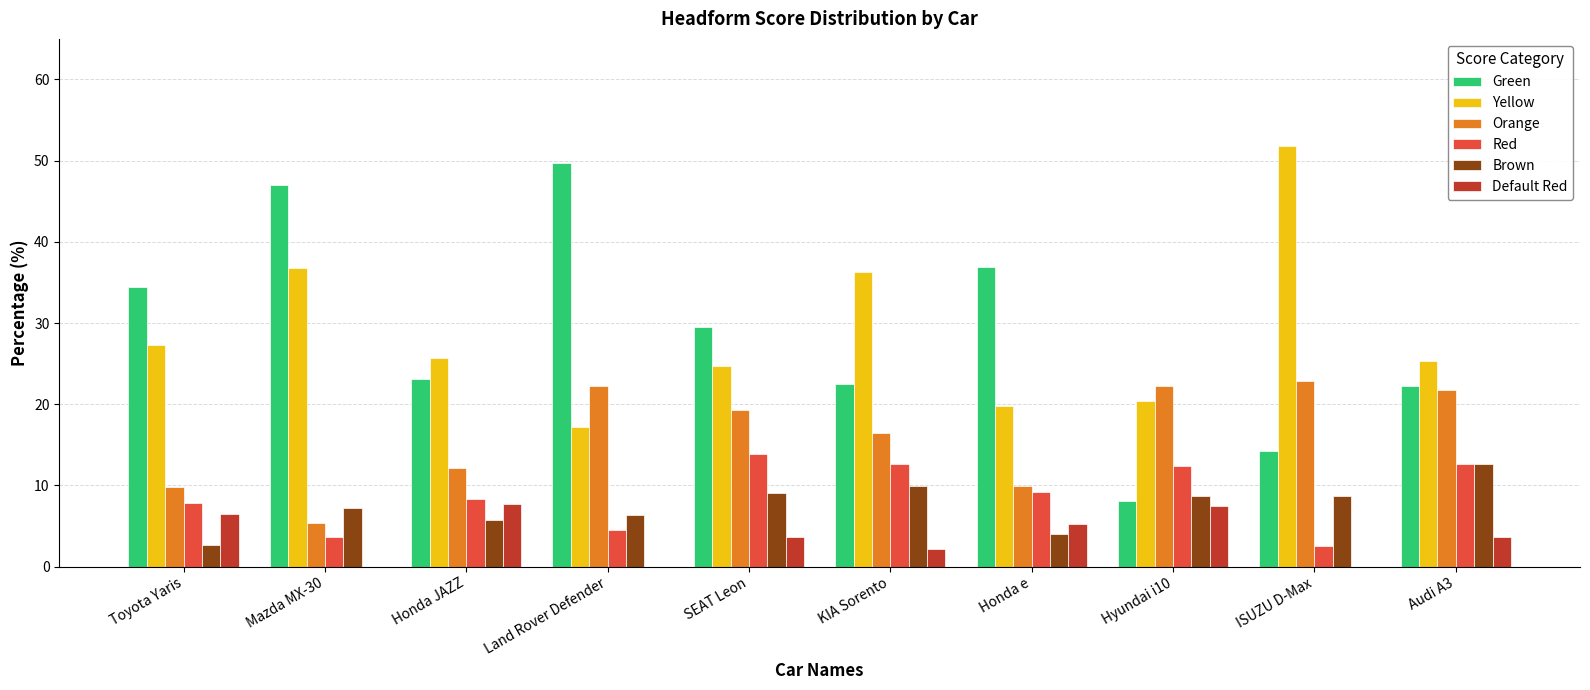

Are the bars horizontal?

No